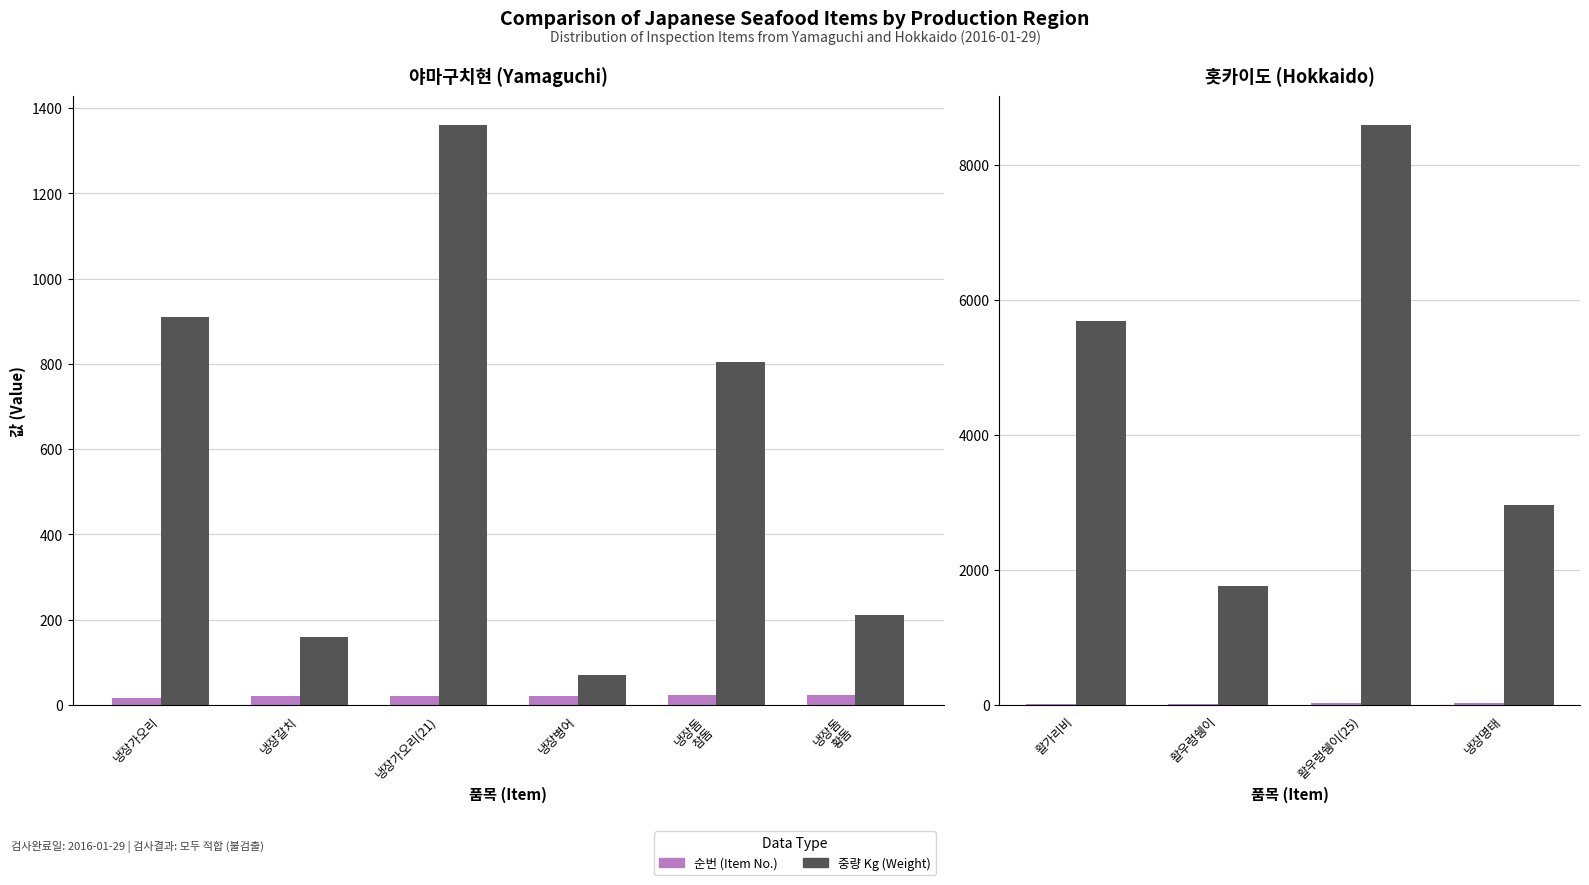

How many series are shown in this chart?

2